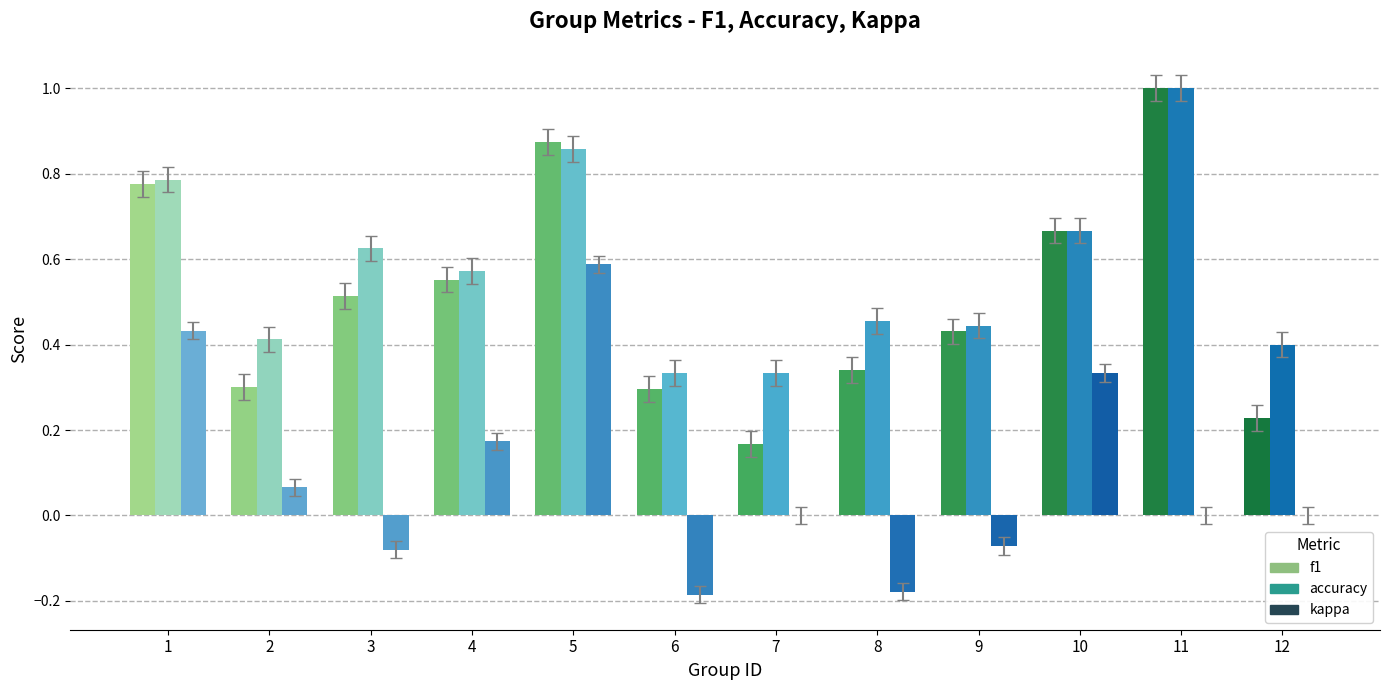

Which series has the largest total across all categories?

accuracy